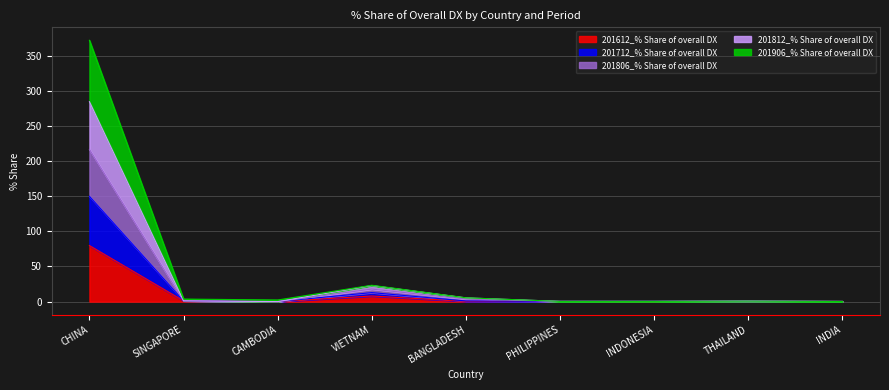

The 201612_% Share of overall DX series shows 34.6 at CHINA. True or false?

False